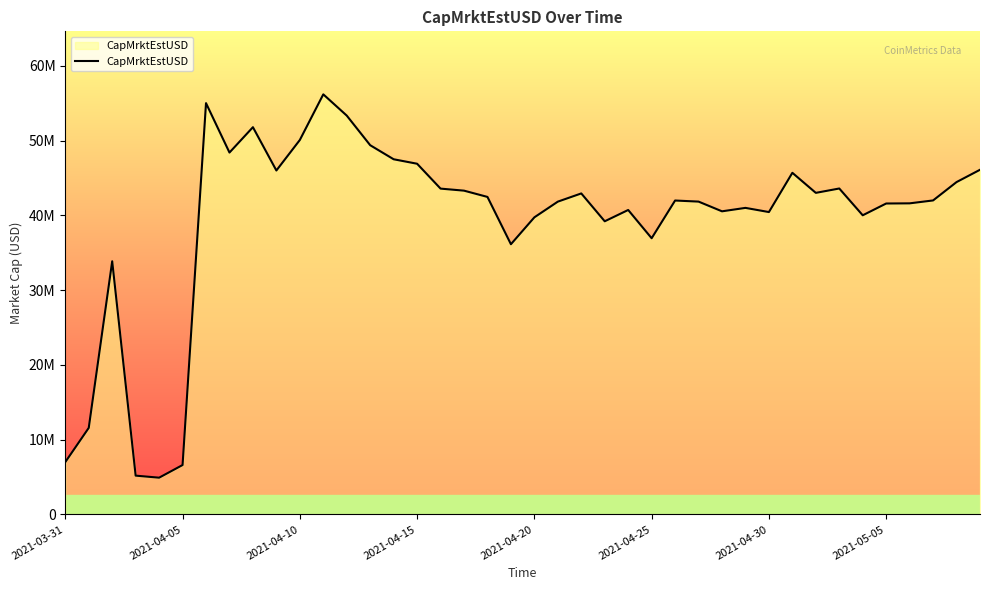

Reading left to right, what are all the values shown in this chart?

7000839.2	11575141.1	33856730.0	5188375.1	4915512.4	6605720.5	55005294.1	48395827.1	51786540.4	45995973.1	50075631.6	56179680.9	53338672.6	49377533.7	47497643.6	46899939.4	43572423.2	43300327.8	42461104.7	36136804.8	39732198.5	41831105.6	42928619.7	39203829.2	40715660.0	36937423.9	41980682.0	41836100.5	40537117.9	40996158.3	40437453.9	45686605.8	43004694.8	43588761.1	40005871.0	41581849.3	41603068.2	41991928.7	44446405.8	46092795.0